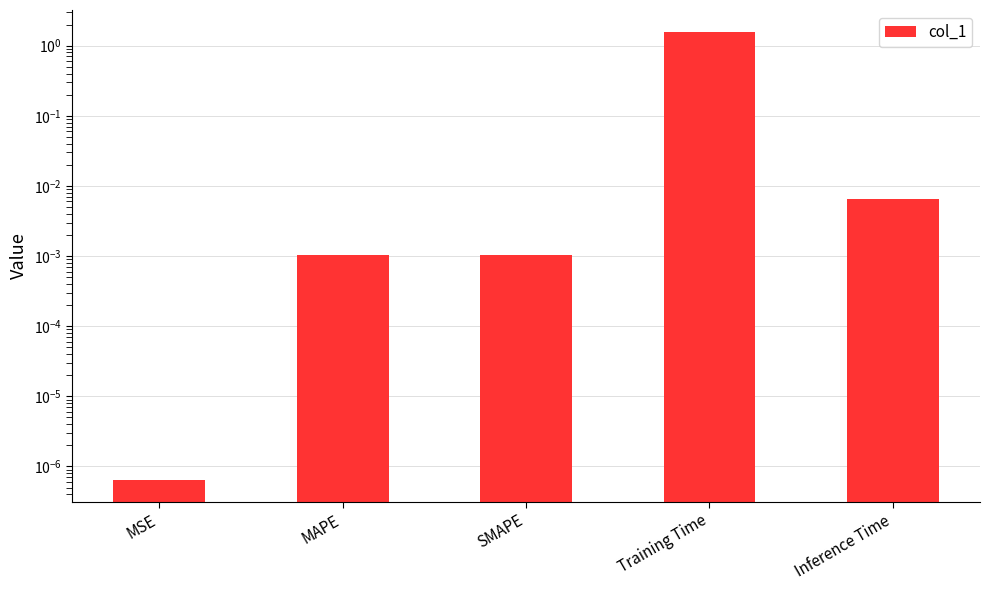

What is the sum of all values?

1.6